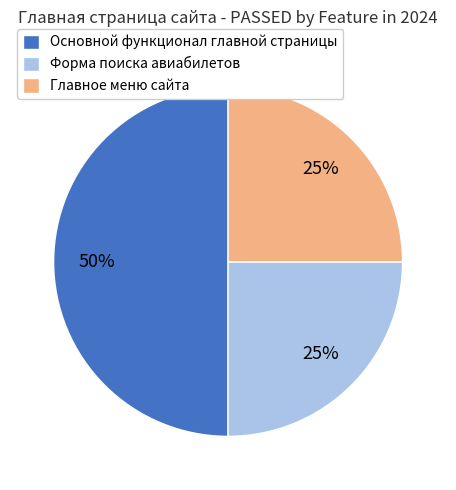

Which category has the biggest portion of the pie?

Основной функционал главной страницы